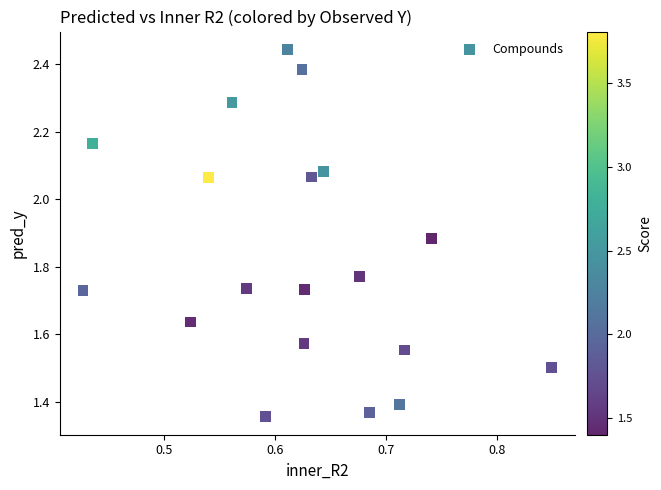

What is the range of Y values (max minus min)?

1.1